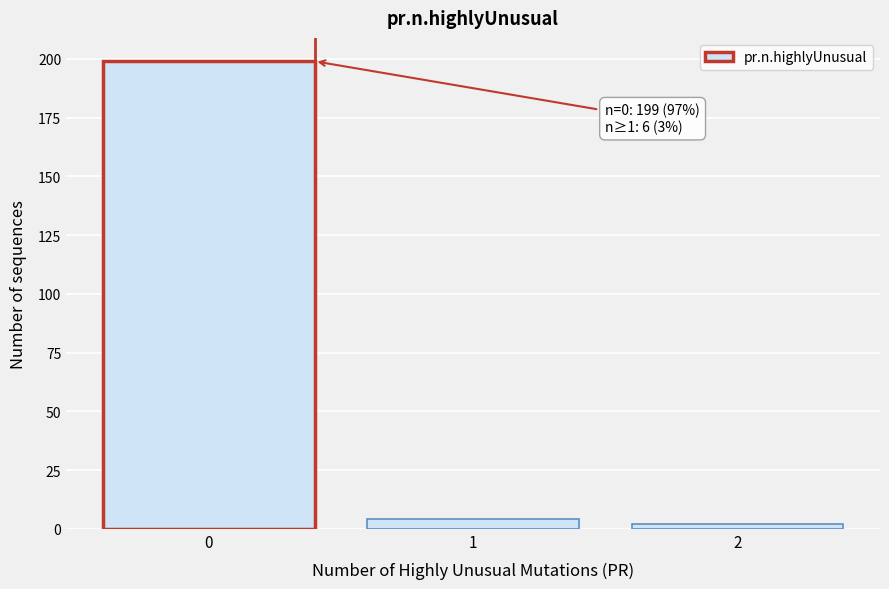

Reading left to right, extract all data points from this chart.

199	4	2